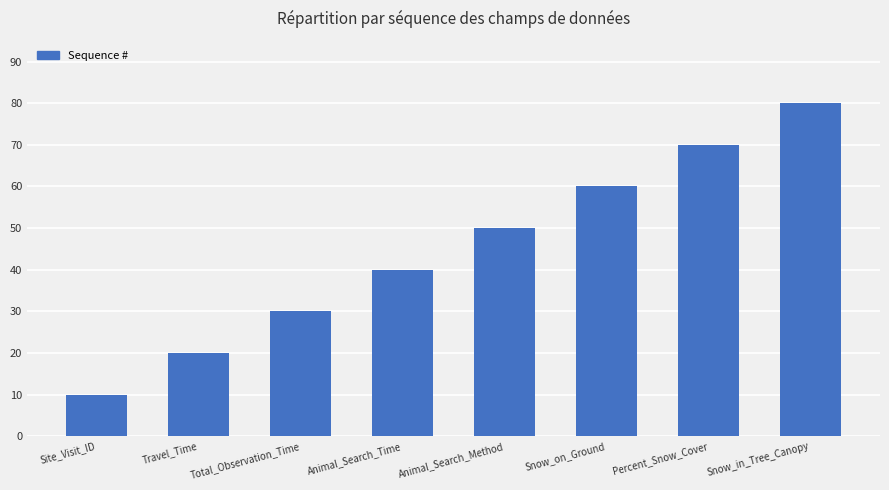

The chart shows a value of 52 at Total_Observation_Time. True or false?

False